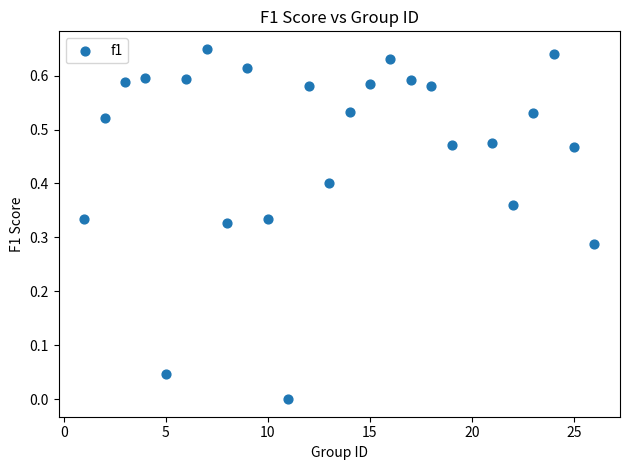

Count the number of points in this scatter plot.

25